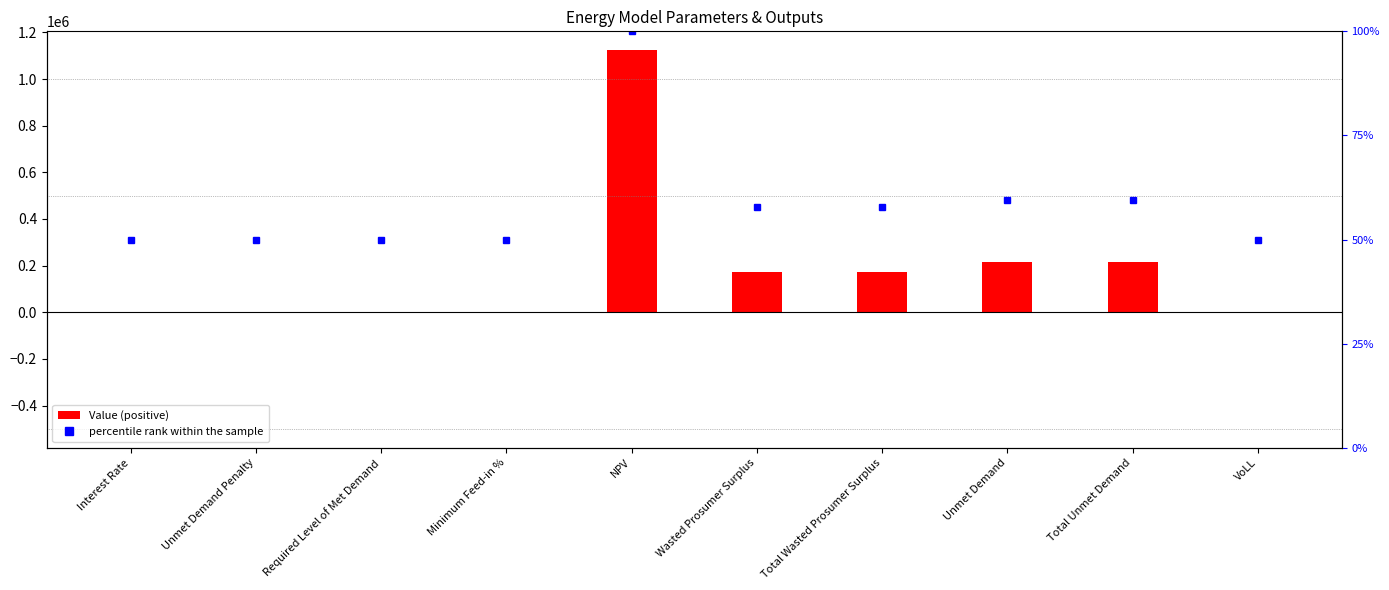

At which category is the sum across all series the highest?

NPV